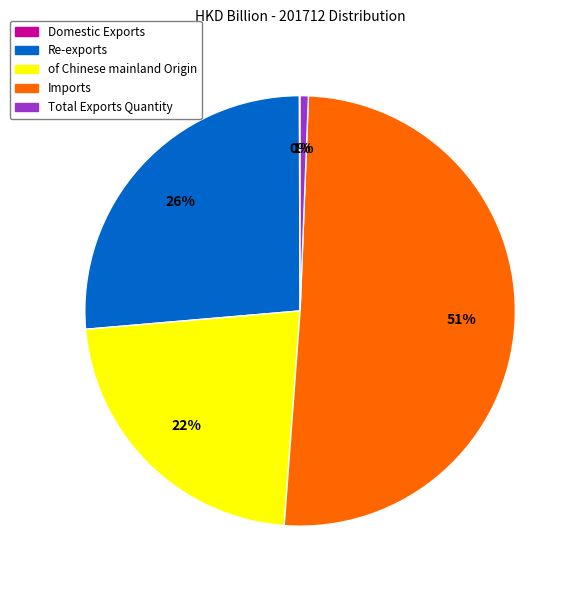

Does any single category account for the majority?

Yes